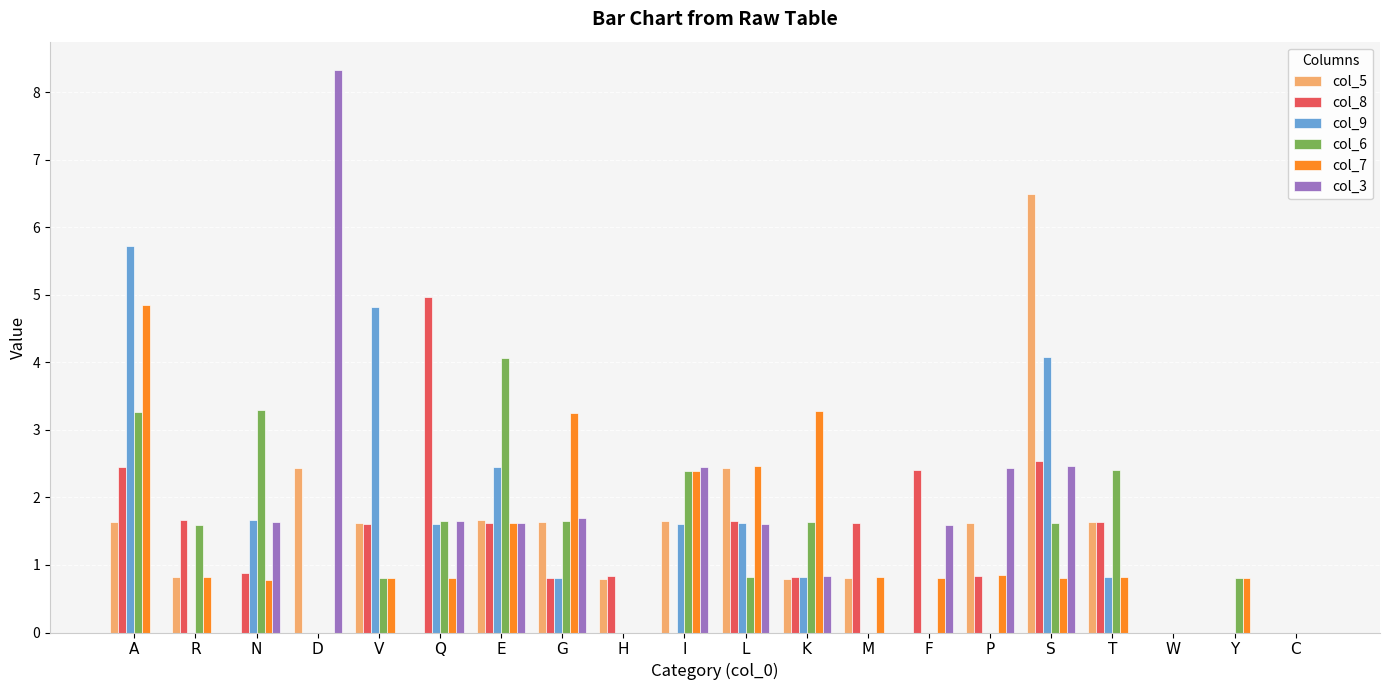

What is the total value across all series at T?

7.3